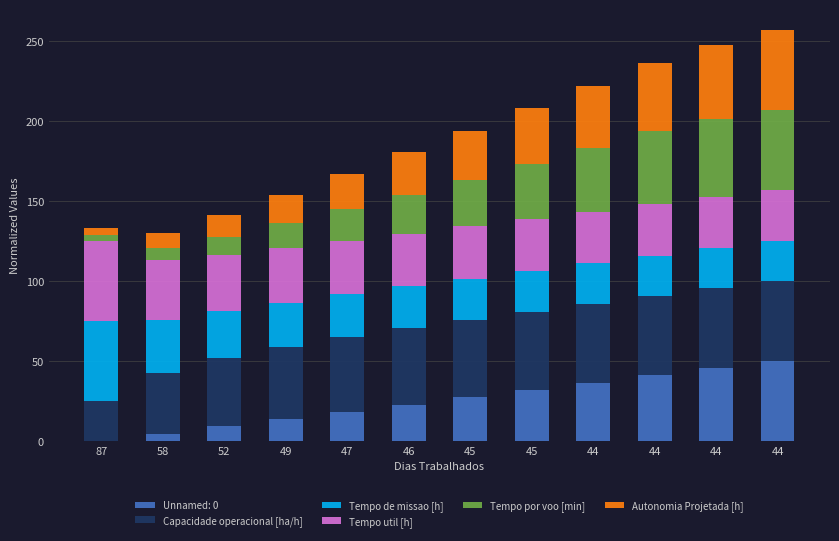

The value of Tempo util [h] at 44 is 32.1. True or false?

True